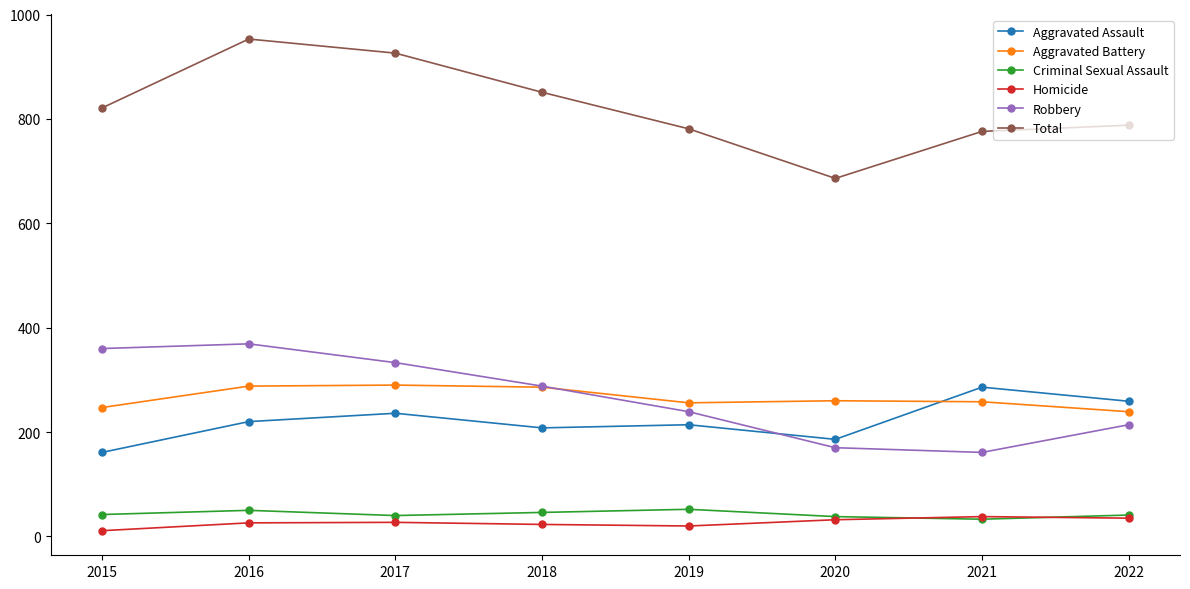

How many intersections are there between Aggravated Assault and Robbery?

1